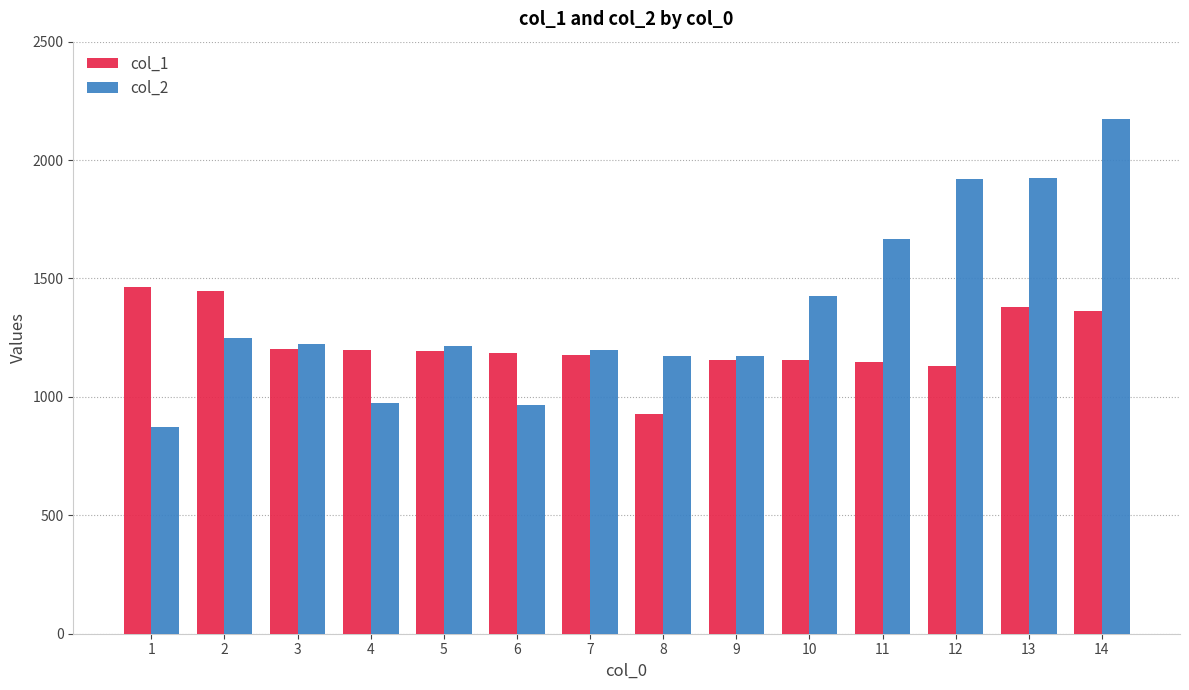

What is the spread (max minus min) of values at 6?

218.4